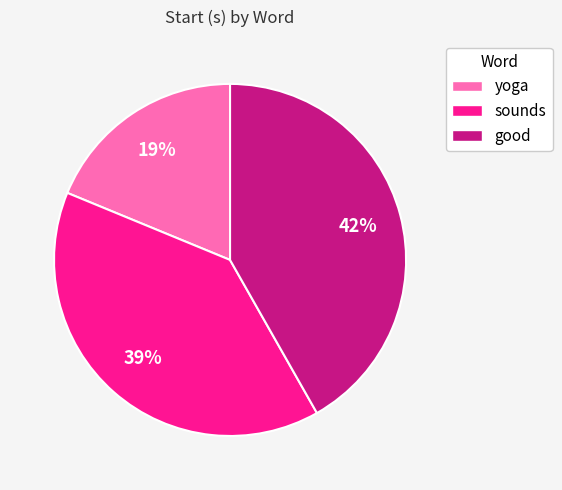

To the nearest percent, what percentage of the pie is yoga?

19%